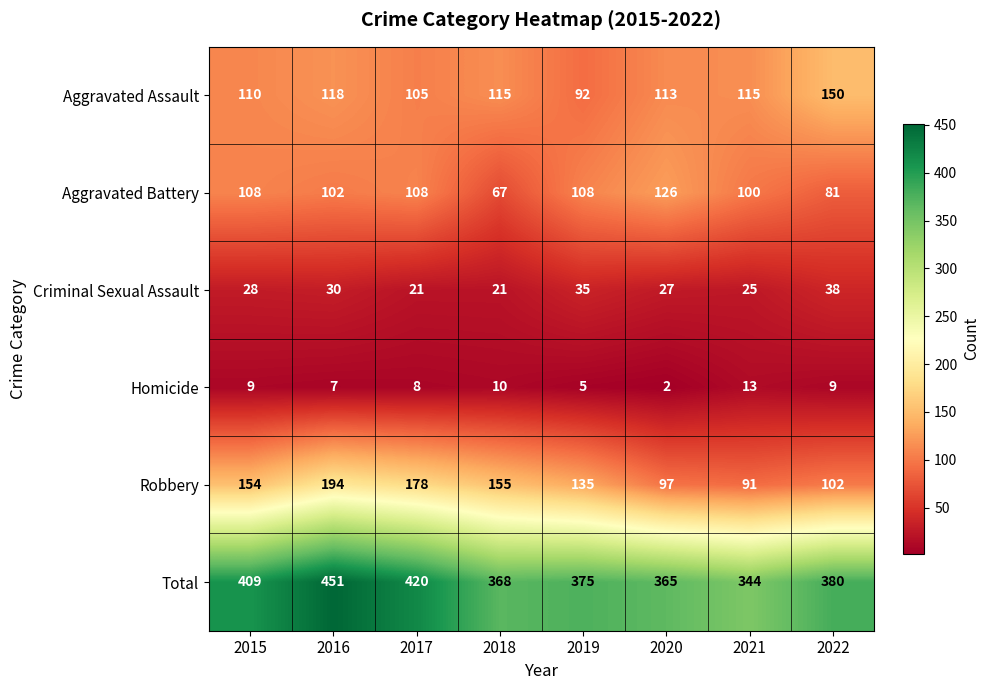

True or false: Criminal Sexual Assault has a value of 12 at 2020.

False